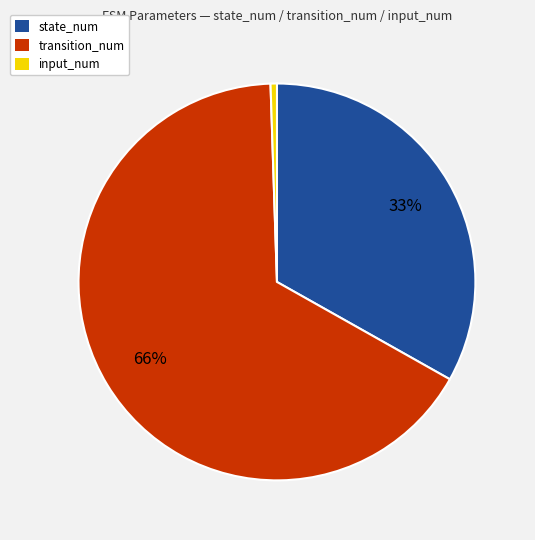

To the nearest percent, what percentage of the pie is transition_num?

66%